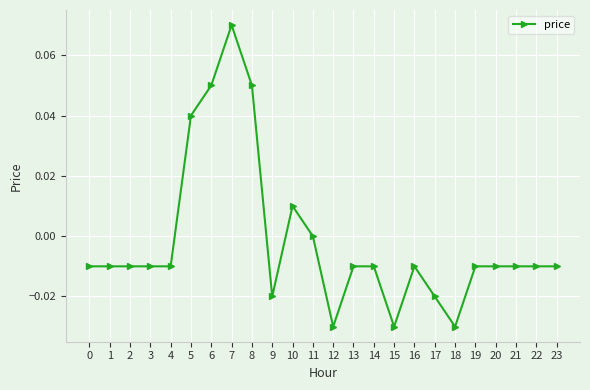

How many distinct data groups are displayed?

1